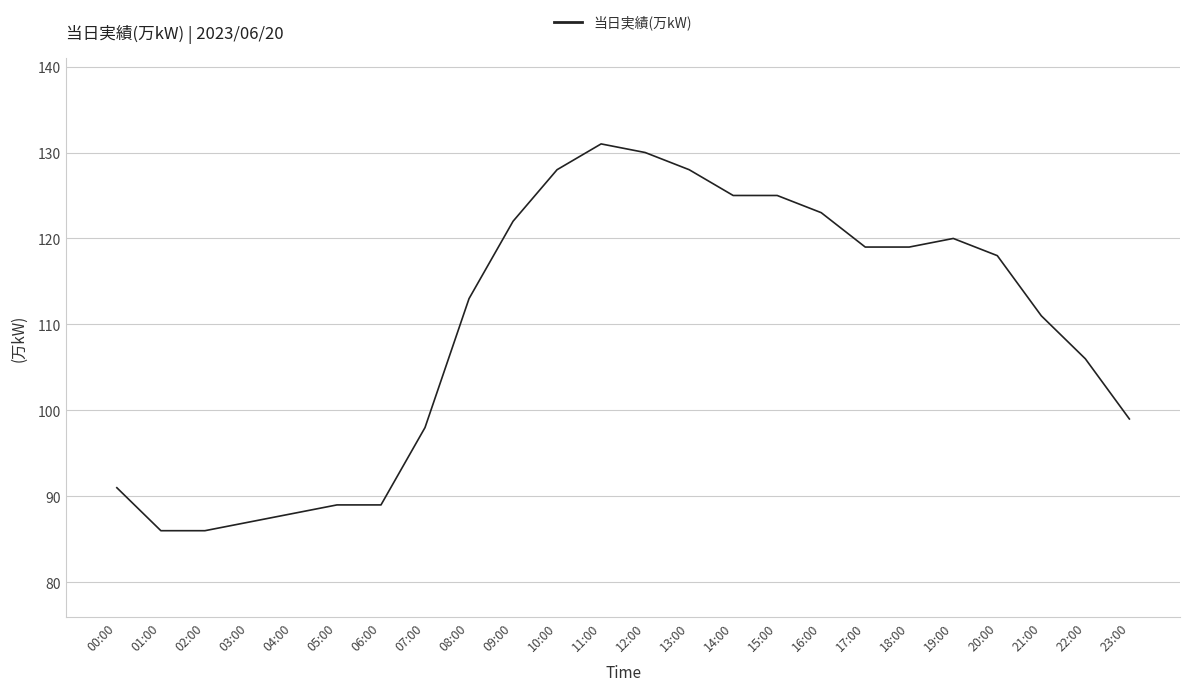

What is the change in value from 02:00 to 11:00?

+45